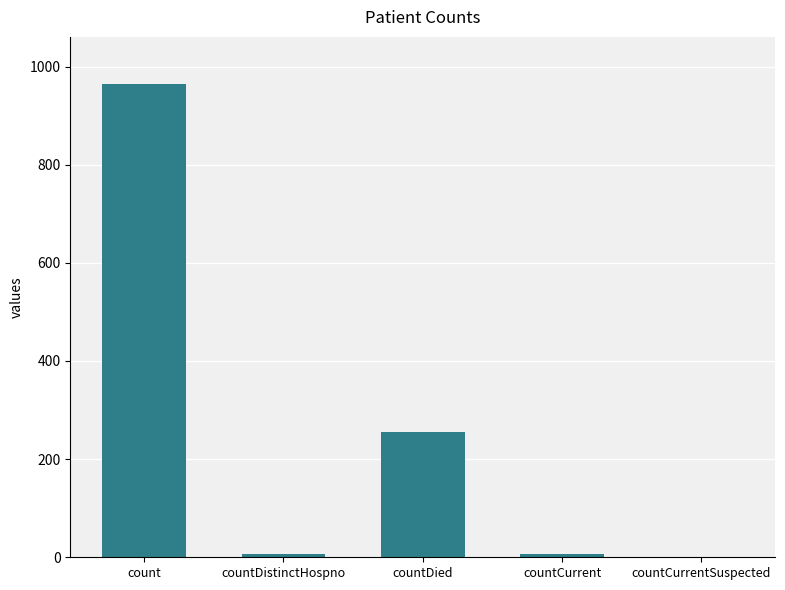

What is the sum of all values?

1232